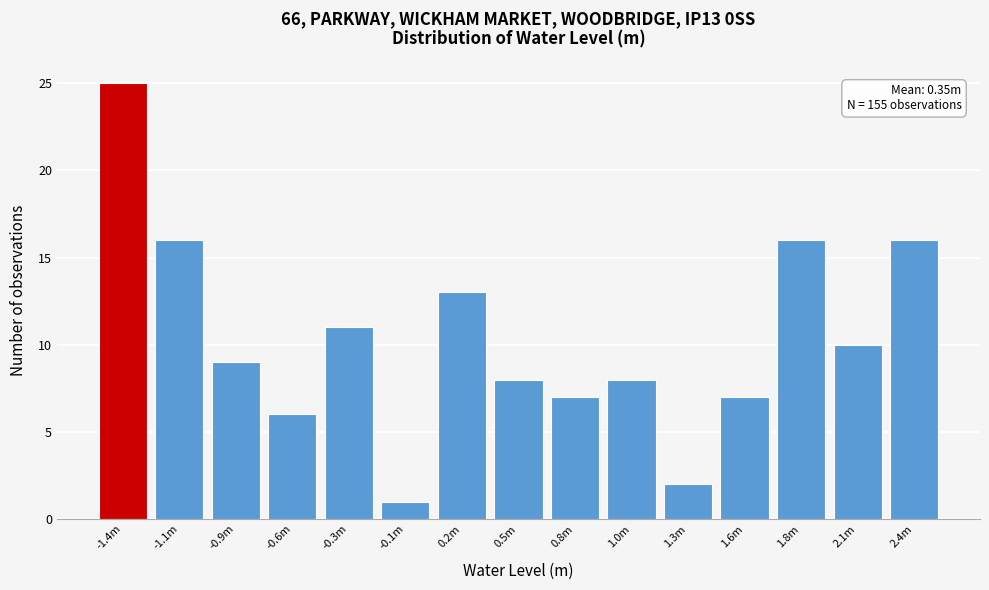

Reading right to left, list all the values displayed in this chart.

16	10	16	7	2	8	7	8	13	1	11	6	9	16	25